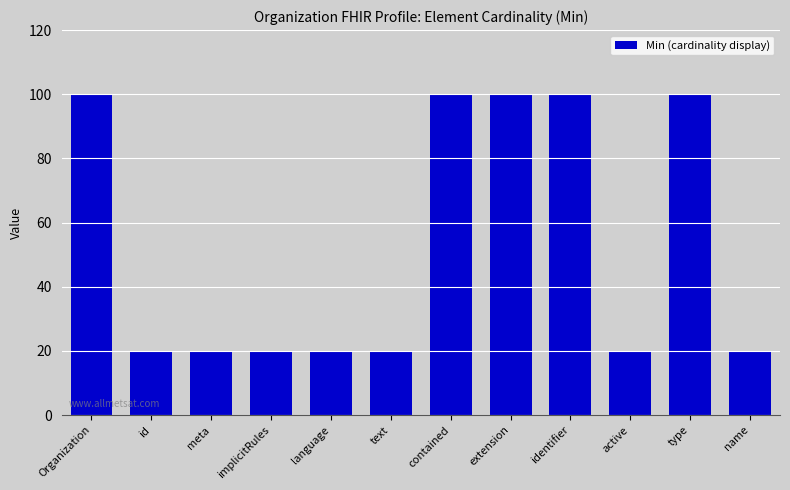

What position from the left is id?

2